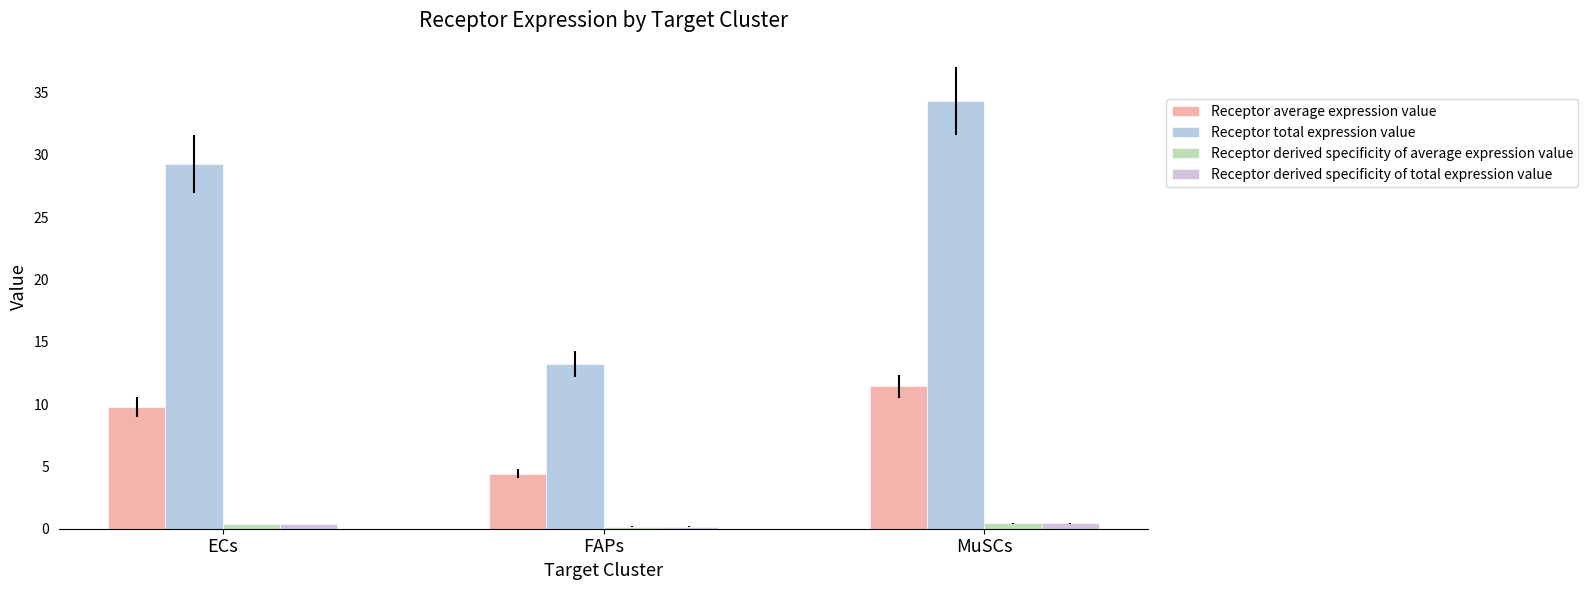

What is the minimum value for Receptor derived specificity of total expression value?

0.2